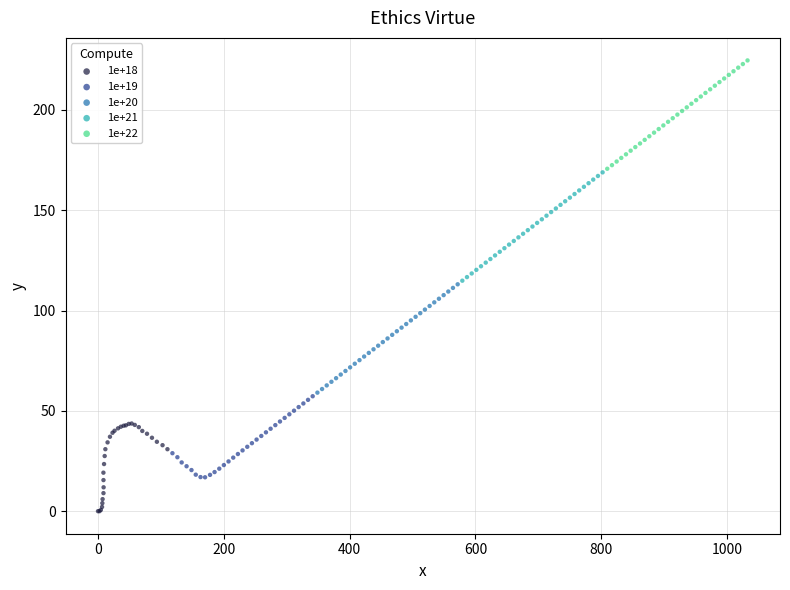

Which series reaches the minimum Y coordinate?

1e+18